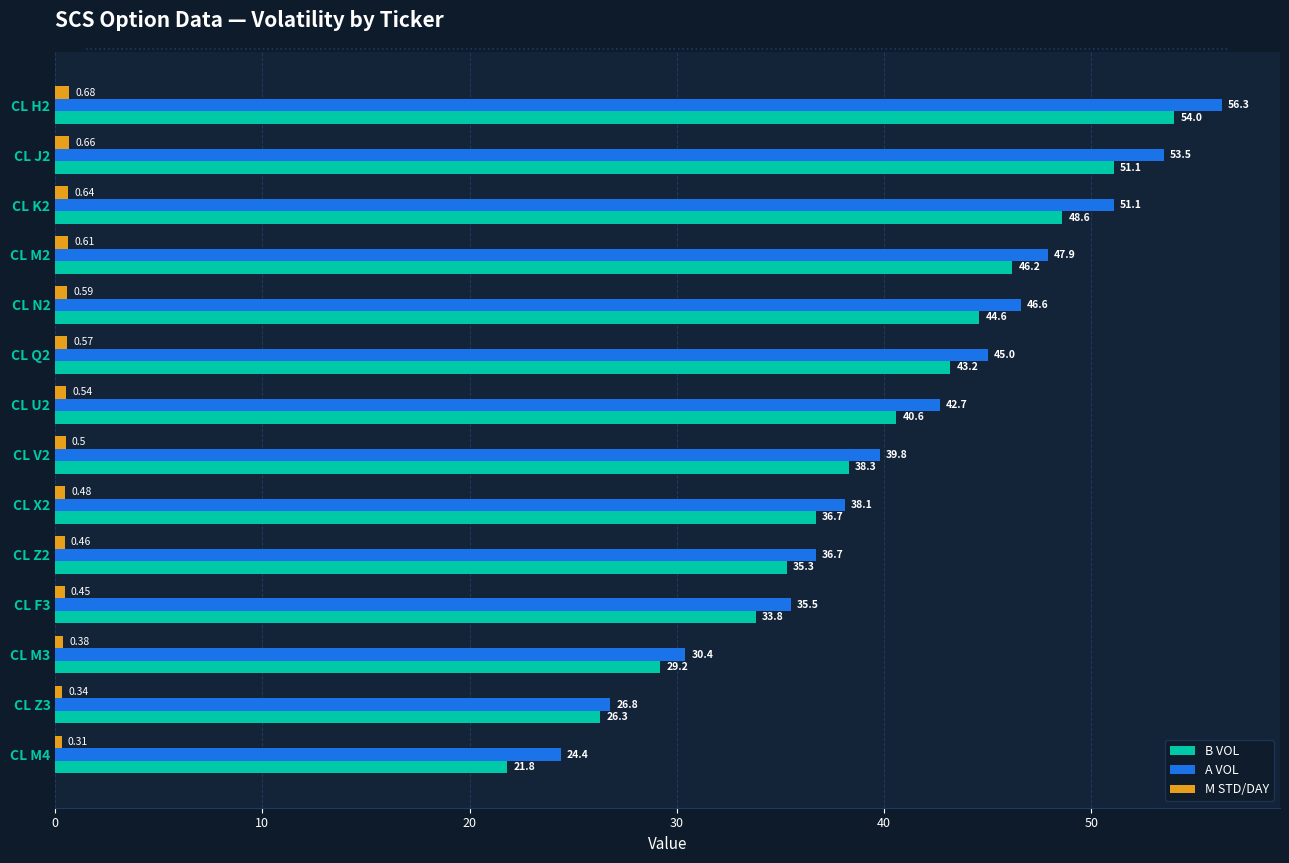

At how many categories does at least one series exceed 41?

7